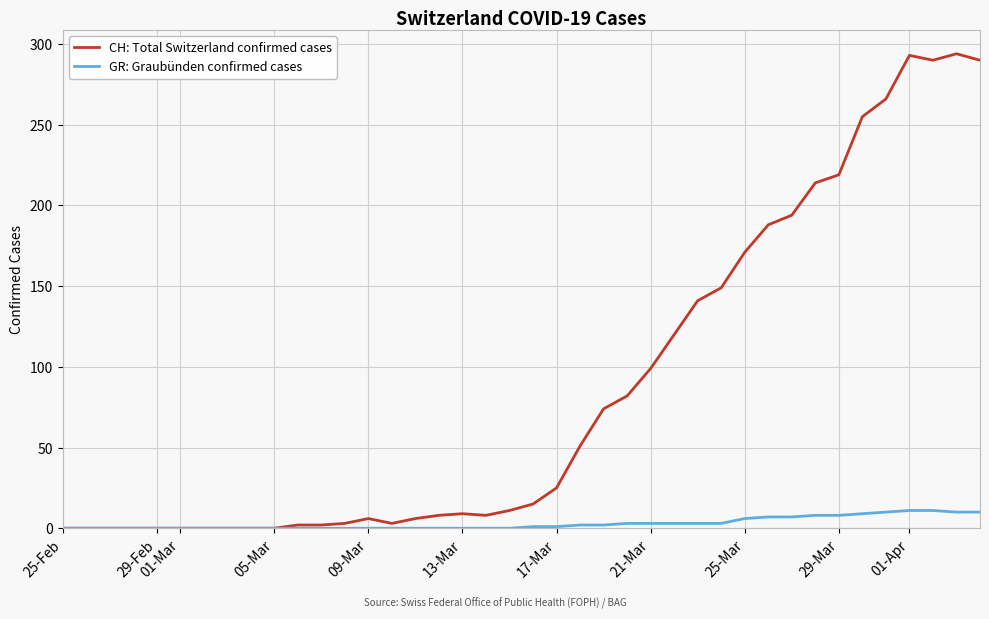

What is the greatest value displayed?

294